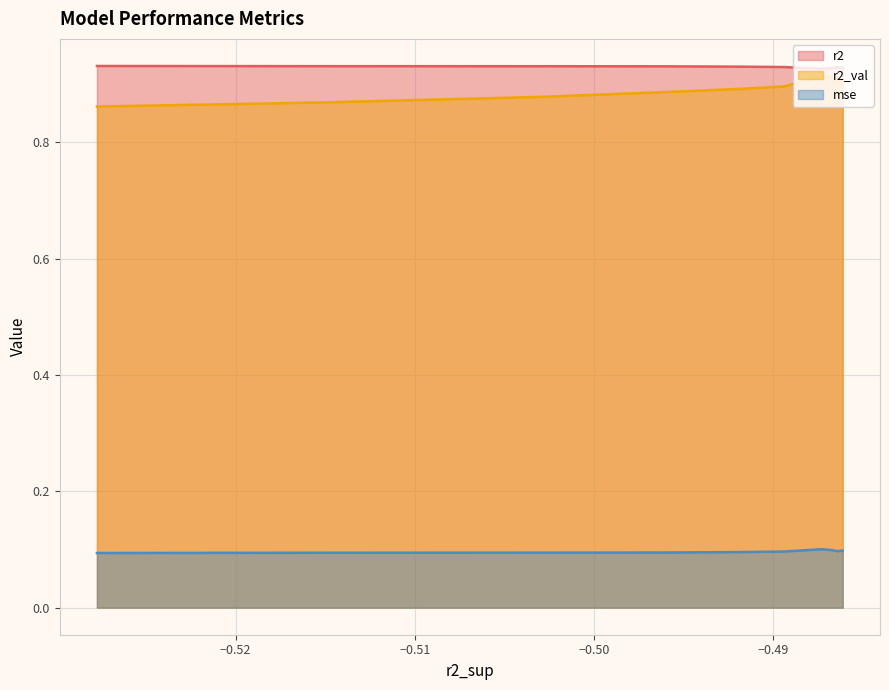

Reading right to left, transcribe all the data shown in this chart.

r2: model_7_21_9=0.9	model_7_21_8=0.9	model_7_21_7=0.9	model_7_21_6=0.9	model_7_21_5=0.9	model_7_21_4=0.9	model_7_21_0=0.9	model_7_21_1=0.9	model_7_21_3=0.9	model_7_21_2=0.9
r2_val: model_7_21_9=0.9	model_7_21_8=0.9	model_7_21_7=0.9	model_7_21_6=0.9	model_7_21_5=0.9	model_7_21_4=0.9	model_7_21_0=0.9	model_7_21_1=0.9	model_7_21_3=0.9	model_7_21_2=0.9
mse: model_7_21_9=0.1	model_7_21_8=0.1	model_7_21_7=0.1	model_7_21_6=0.1	model_7_21_5=0.1	model_7_21_4=0.1	model_7_21_0=0.1	model_7_21_1=0.1	model_7_21_3=0.1	model_7_21_2=0.1